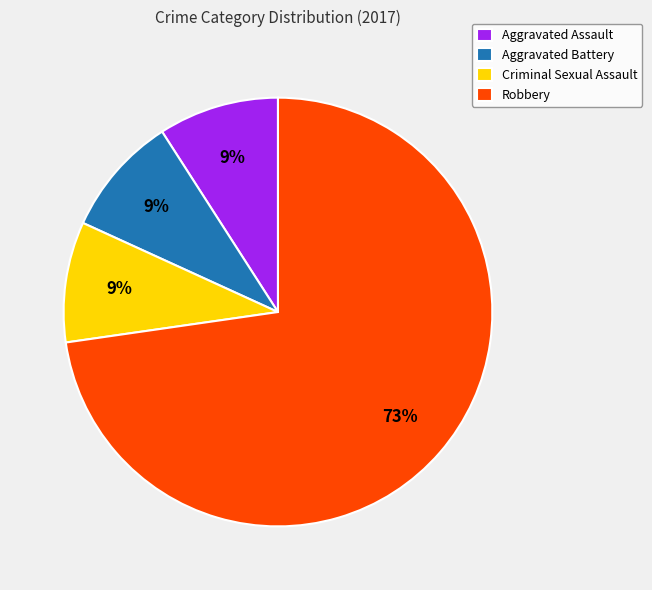

How many segments does this pie chart have?

4